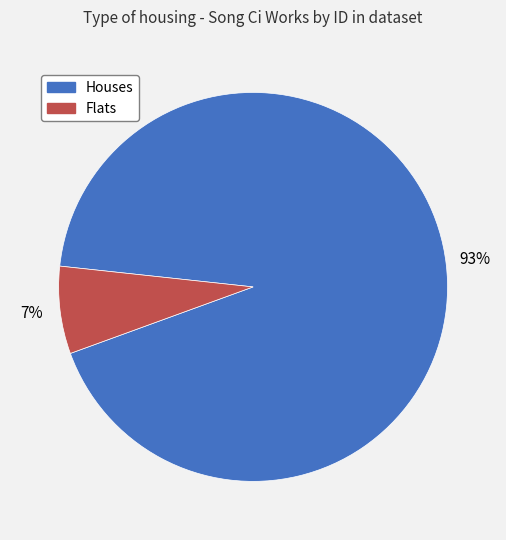

Is there any slice that represents more than half of the pie?

Yes